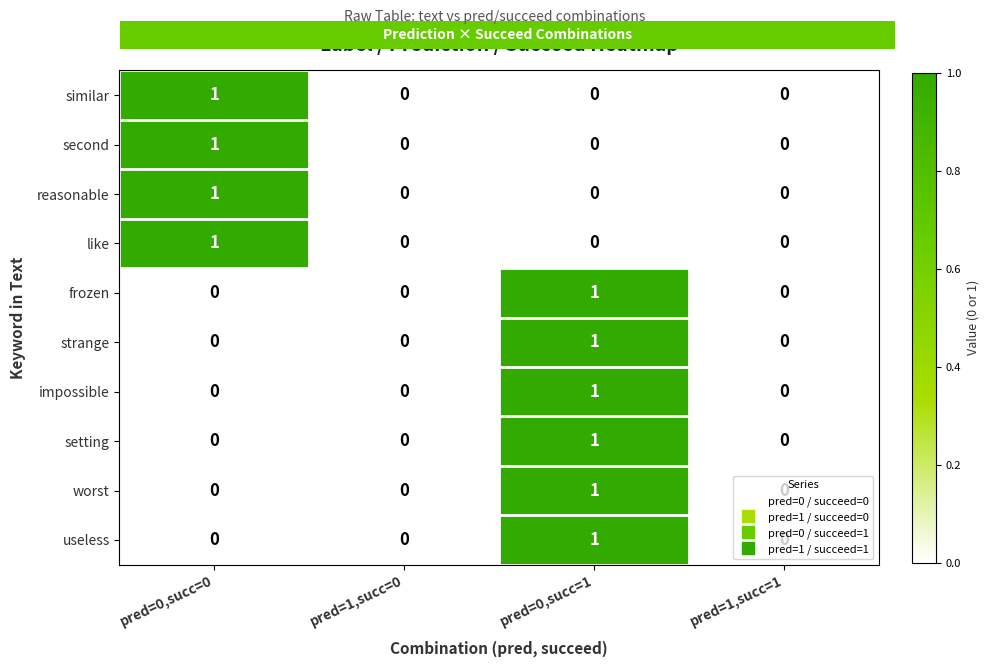

Count the impossible values in the range 0 to 1.

4